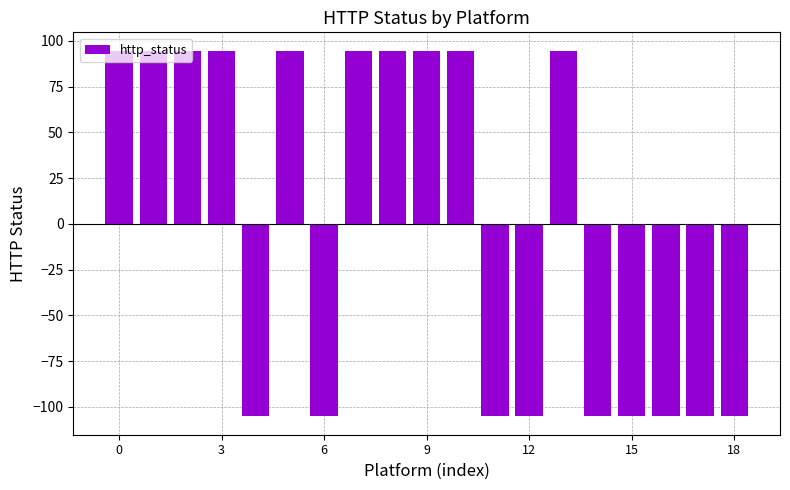

What is the difference between the second highest and second lowest values?

200.0